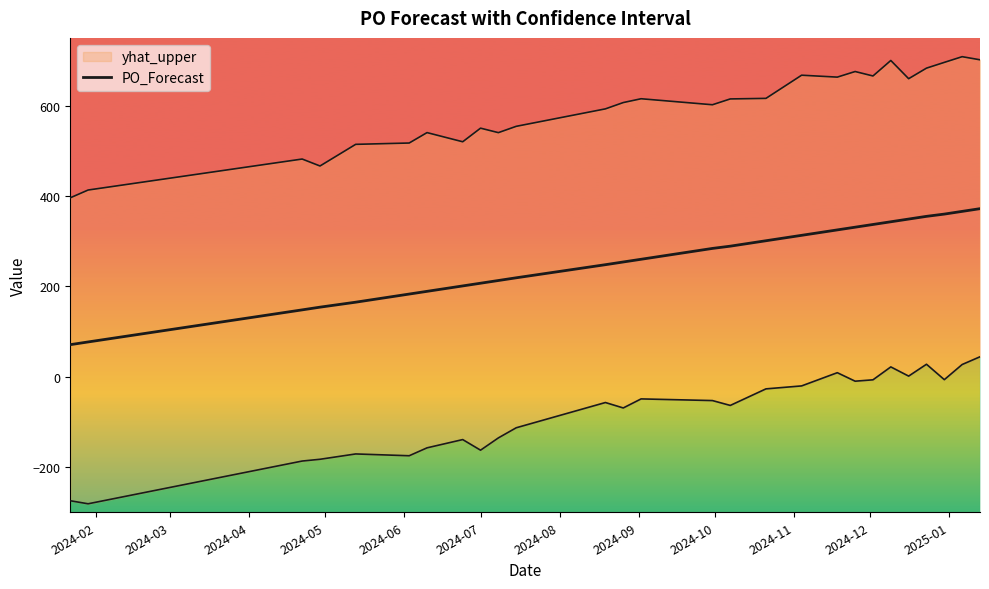

Count the number of categories in the chart.

27